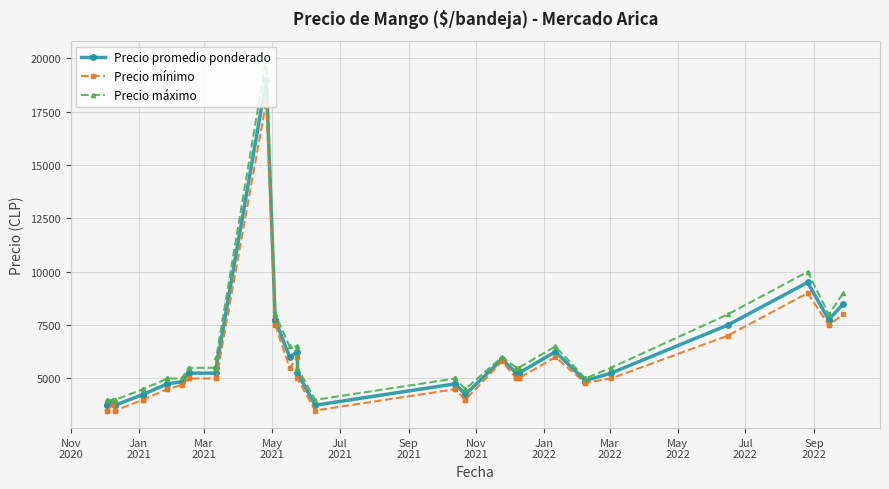

The Precio promedio ponderado series shows 9165 at 27. True or false?

False